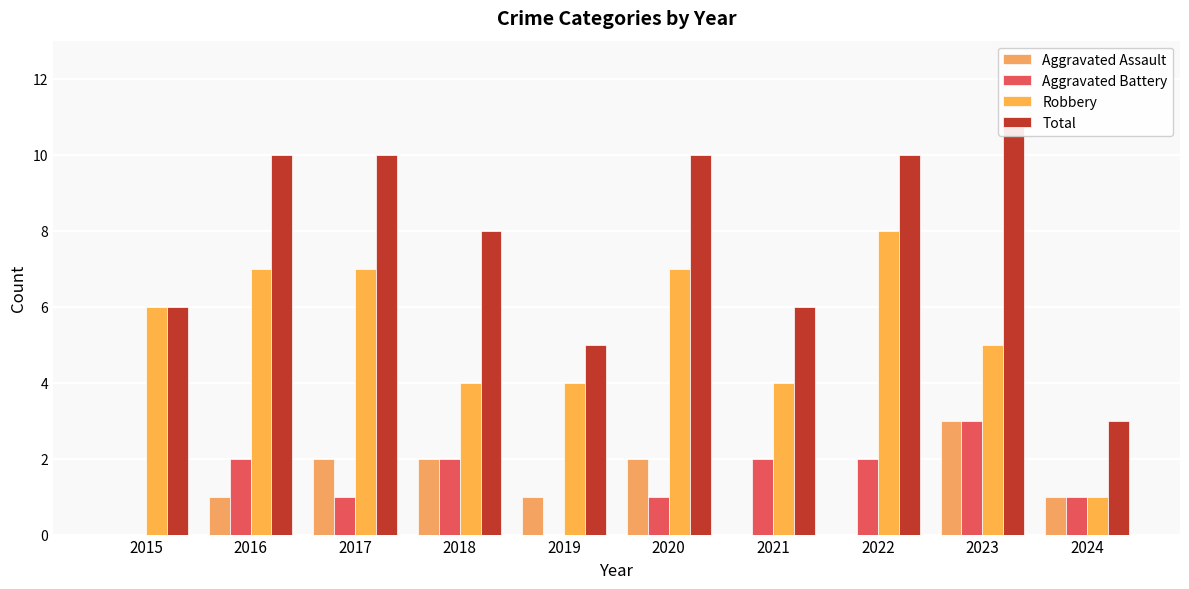

List the labels in order of Aggravated Battery value, smallest first.

2015, 2019, 2017, 2020, 2024, 2016, 2018, 2021, 2022, 2023